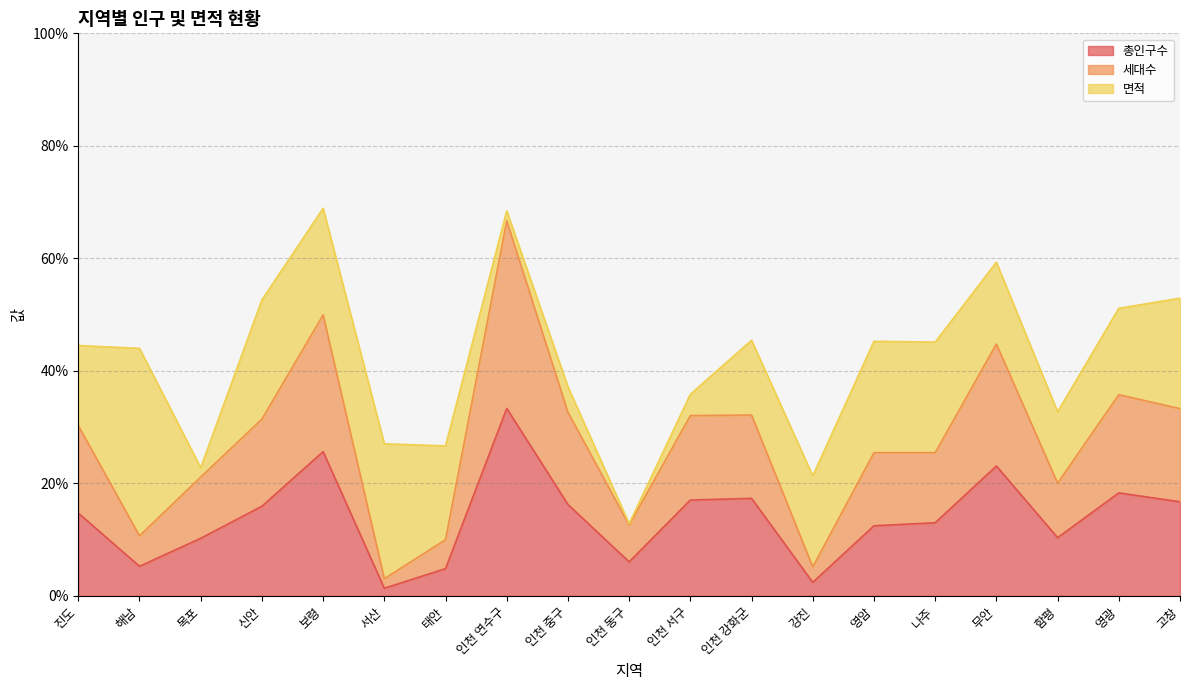

Which category has the lowest value across all series?

서산